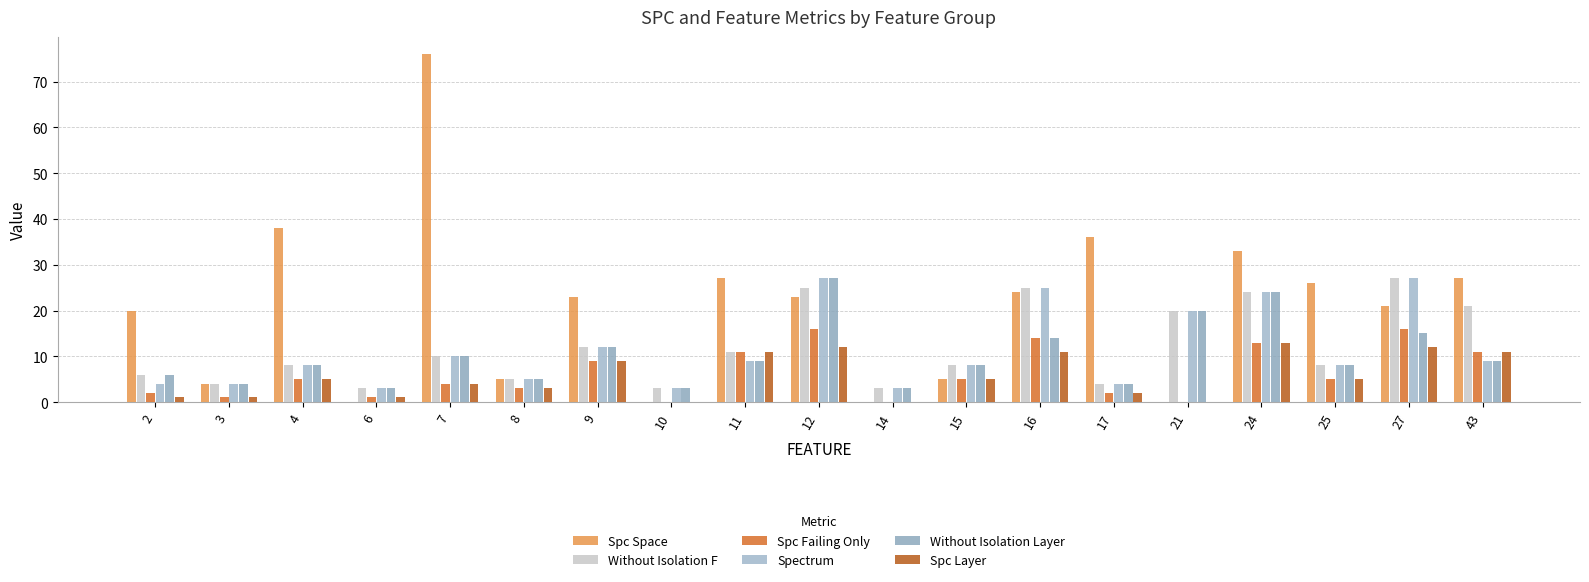

How many groups of bars are there?

19